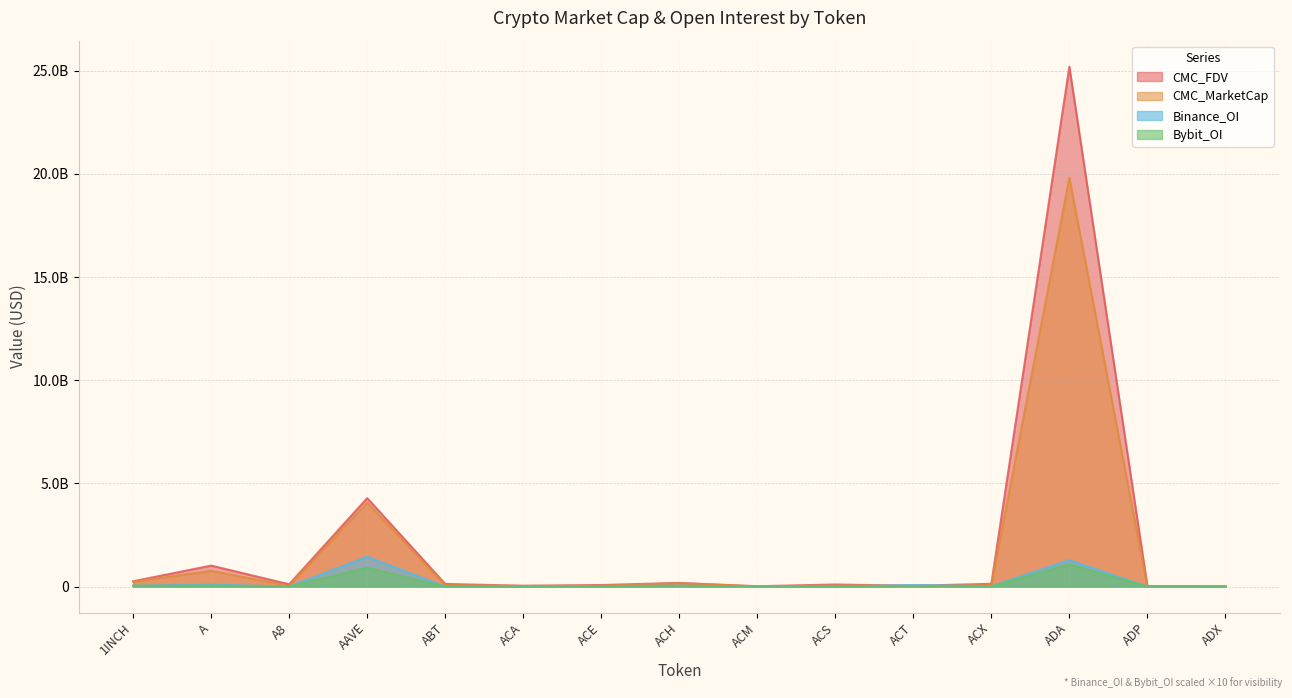

What is the difference between the second highest and second lowest values in the Binance_OI series?

1279768800.0